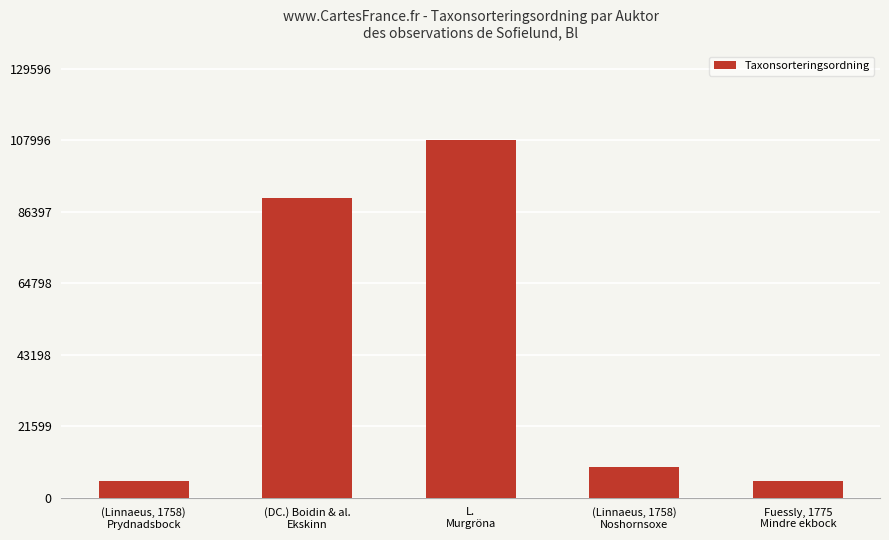

How many distinct data groups are displayed?

1